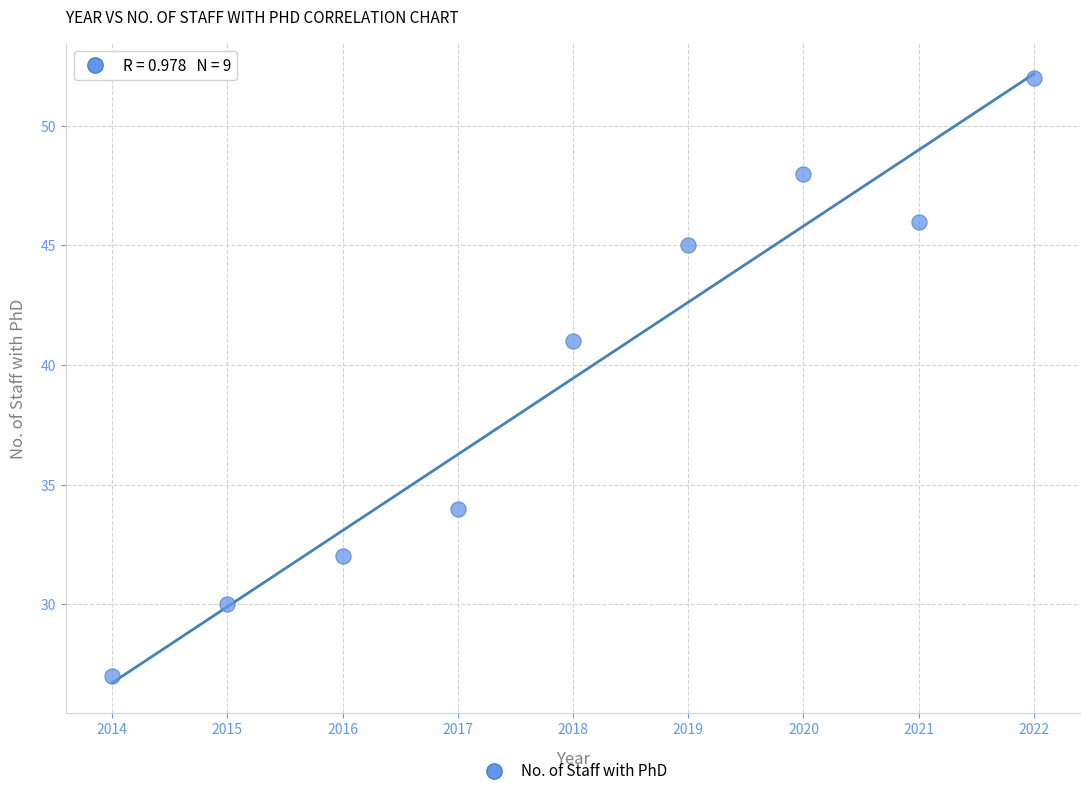

What Y value in the scatter plot is closest to 39?

41